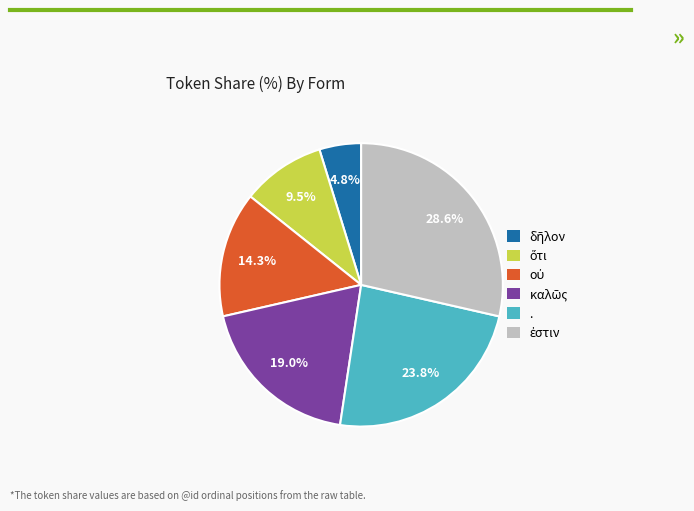

Does any single category account for the majority?

No